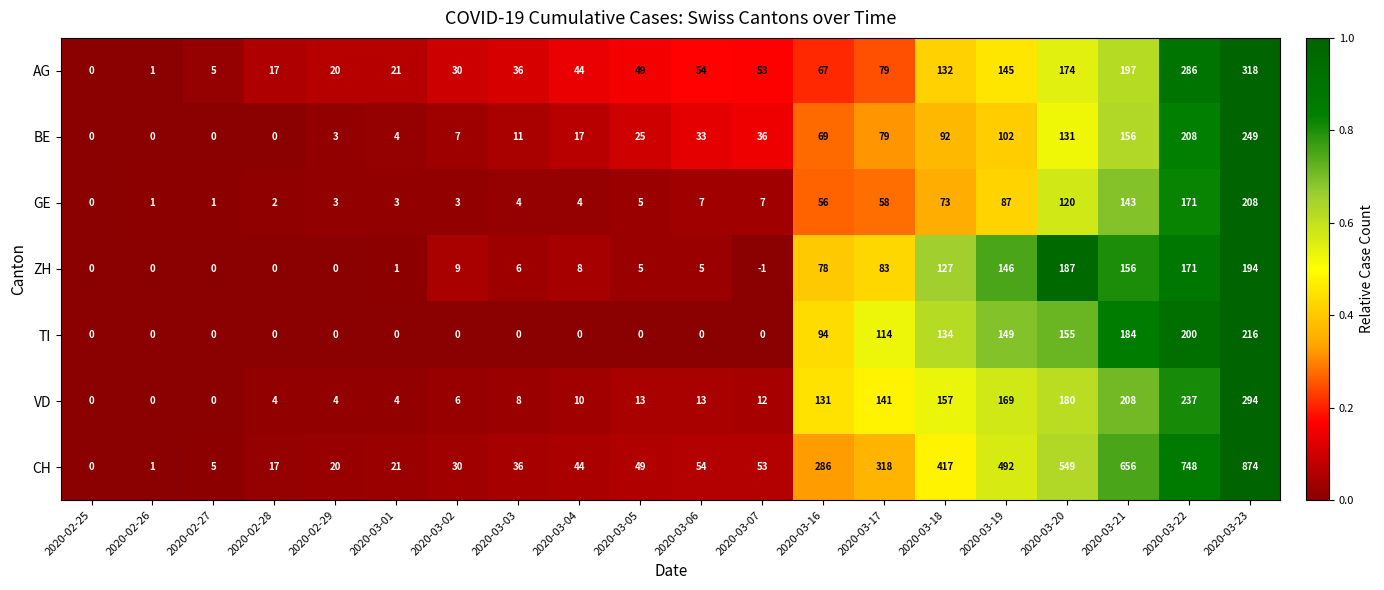

List the series in order of their peak value, highest first.

CH, AG, VD, BE, TI, GE, ZH